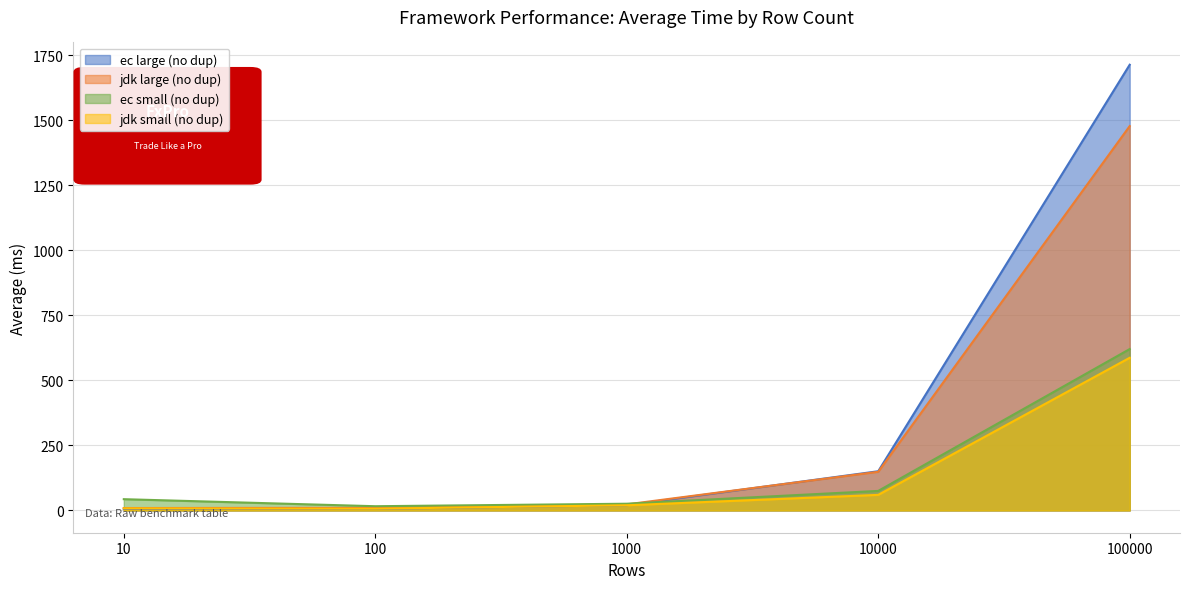

Which category has the highest value across all series?

100000